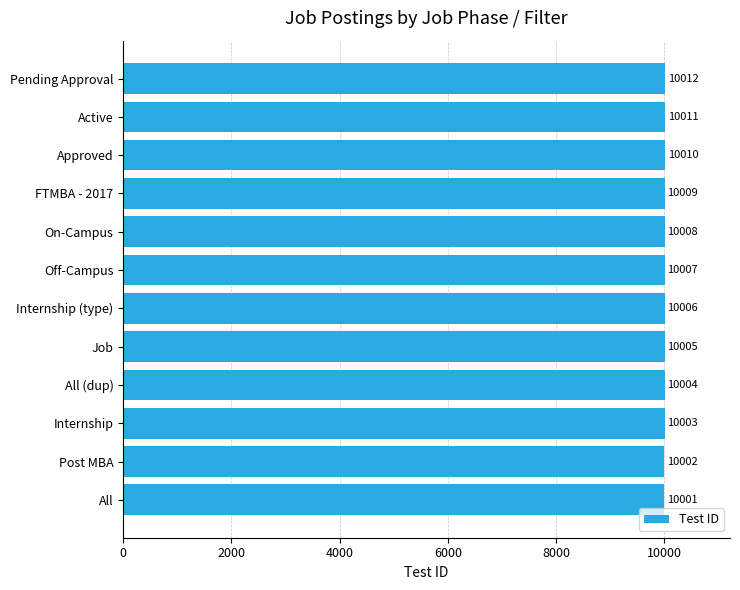

Where is the data nearest to the value 10006?

Internship (type)